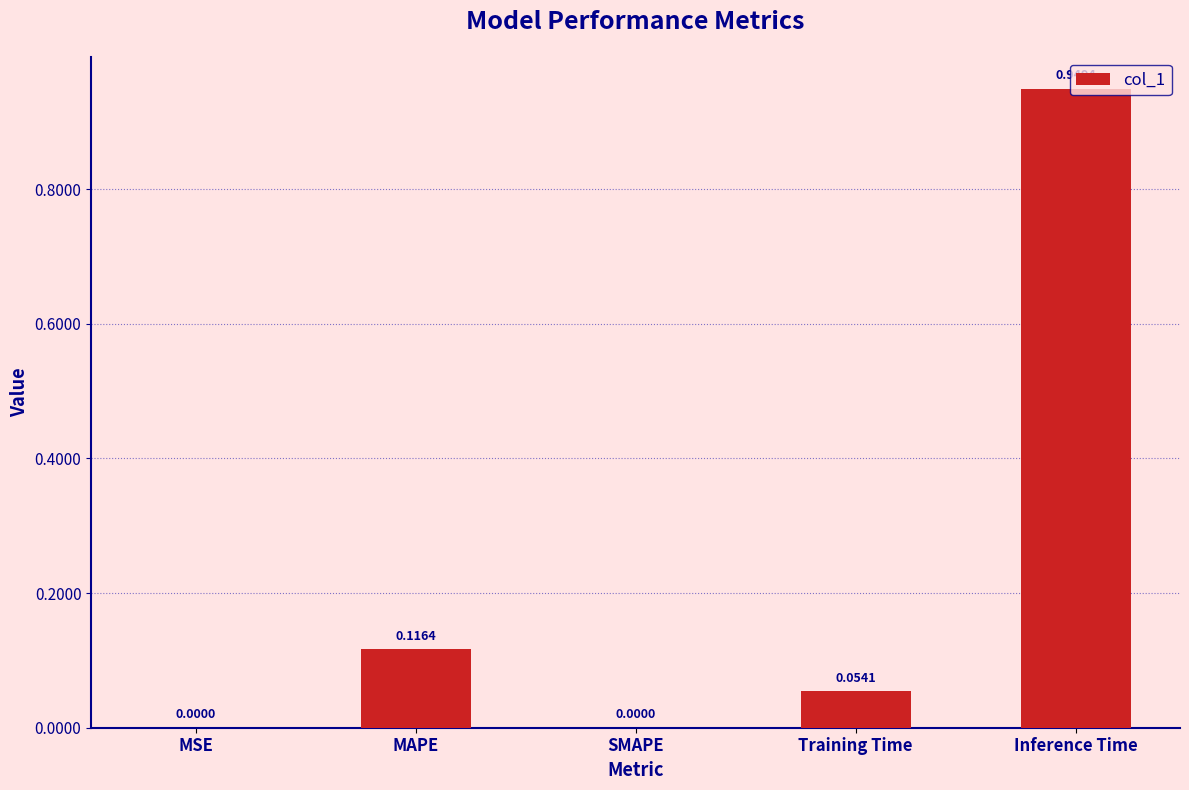

At which category does the chart reach its peak across all series?

Inference Time